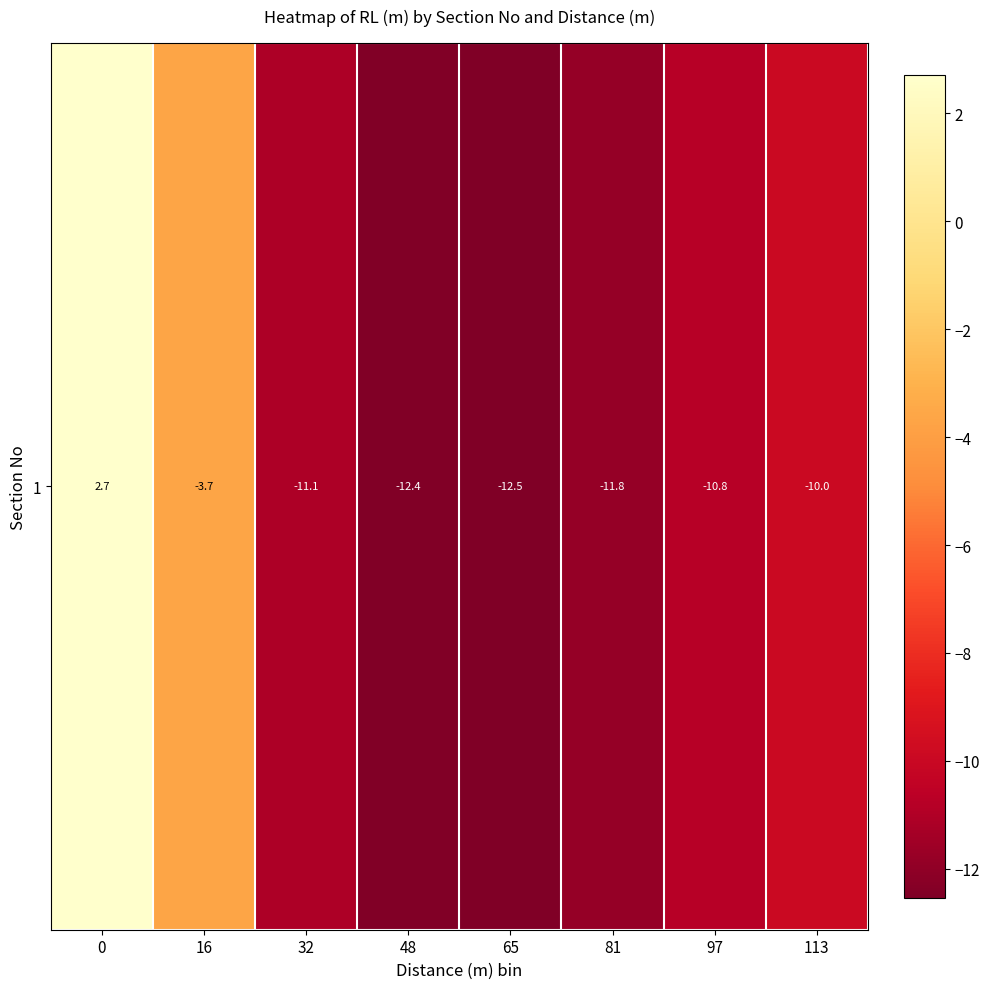

What is the greatest value displayed?

2.7